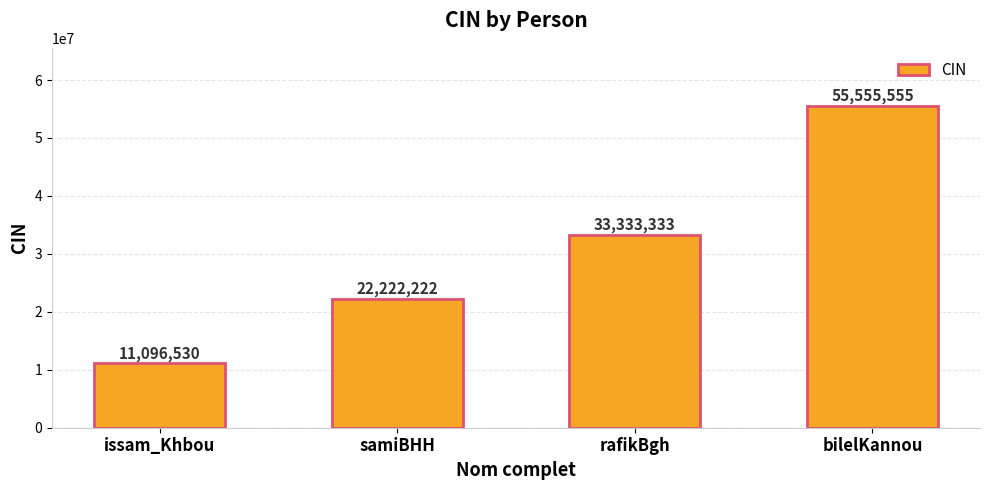

Which label corresponds to the largest value in the chart?

bilelKannou